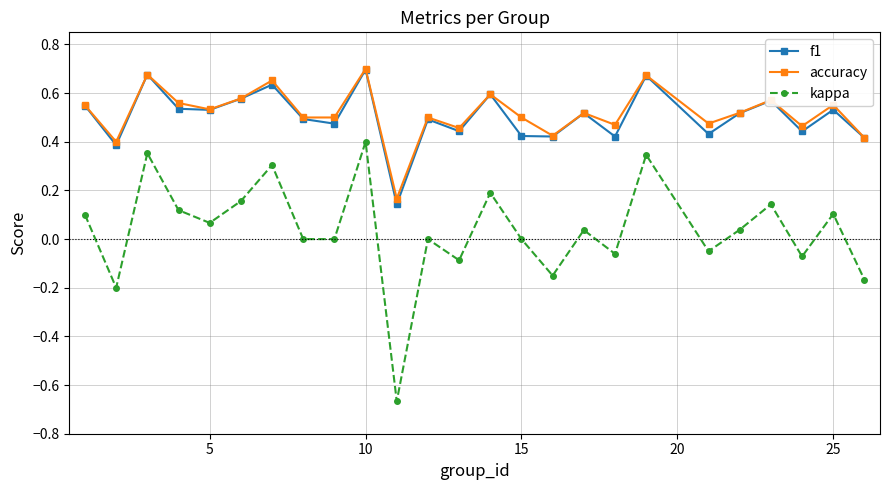

How many lines are shown in the chart?

3